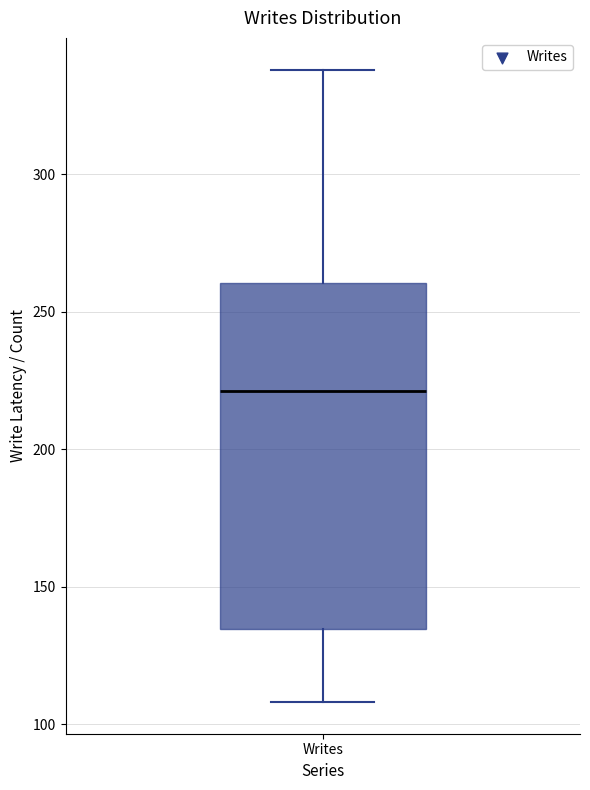

Transcribe this box plot: give where the median line is, the range the box spans, and where the two whiskers end, as read against the y-axis. The values are not printed on the chart, so give them approximately, as read against the axis.

median 220, box 135 to 260, whiskers 110 to 340